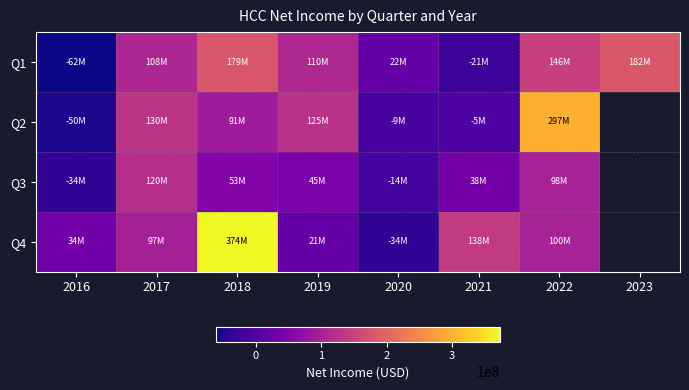

What is the smallest value displayed?

-61816000.0